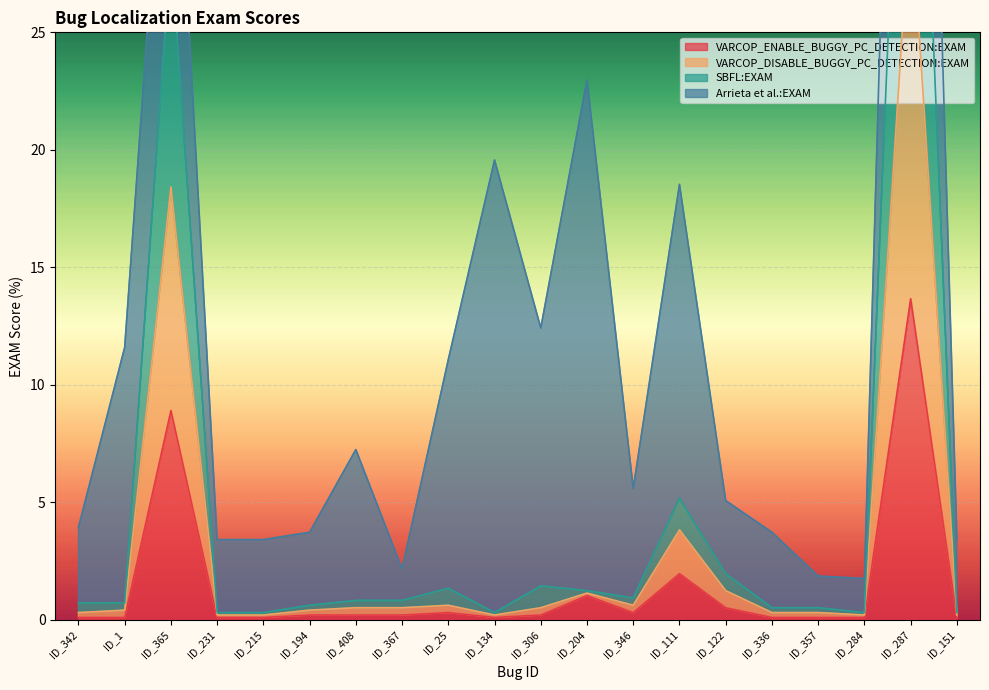

Which label corresponds to the largest value in the chart?

ID_287